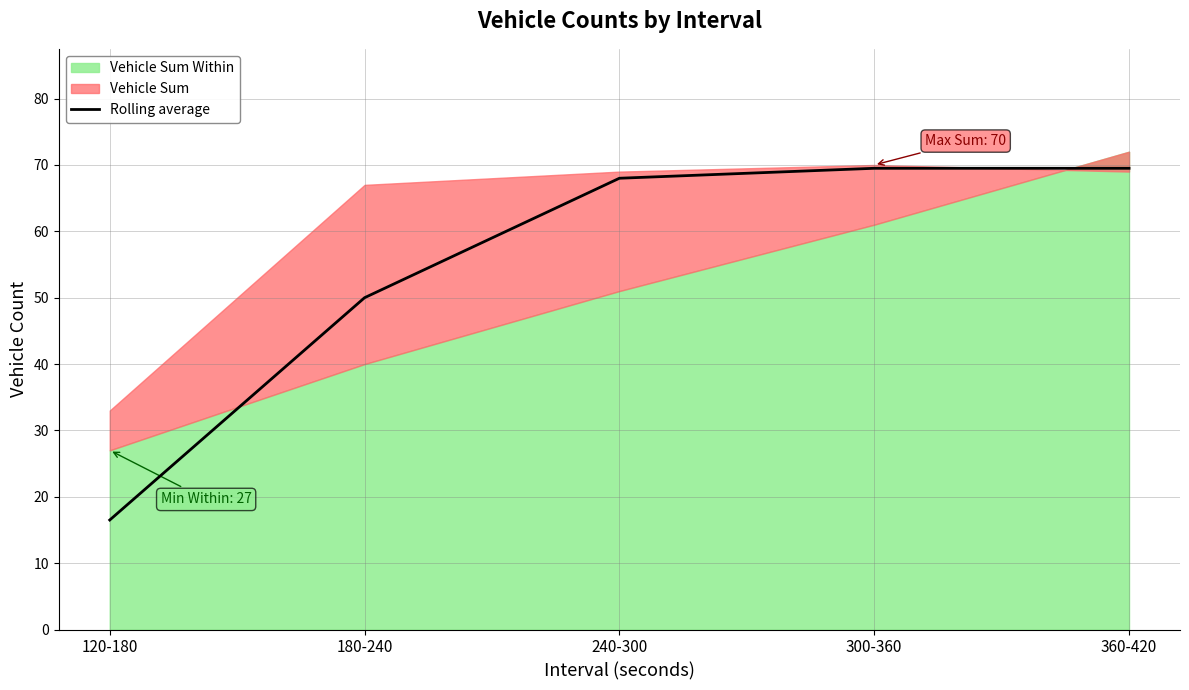

What is the label of the 2nd point from the left?

180-240